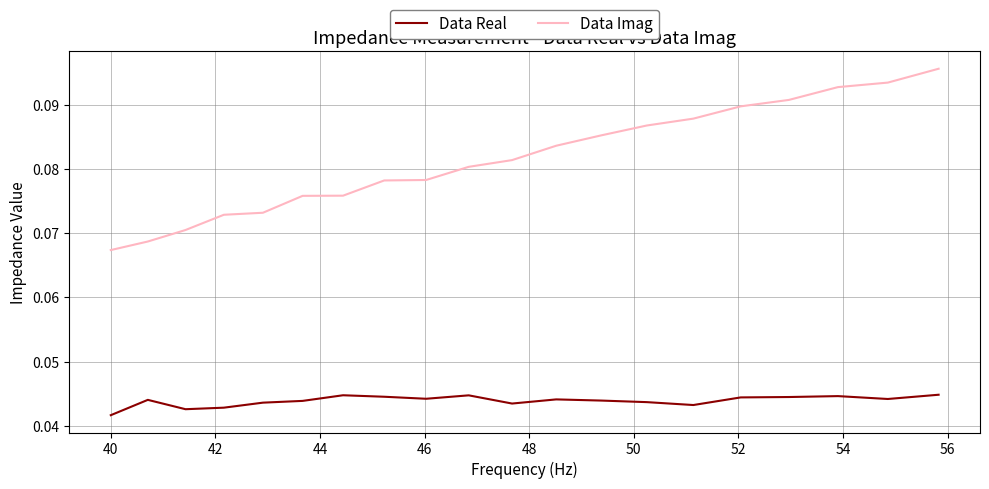

Which series has the largest total across all categories?

Data Imag